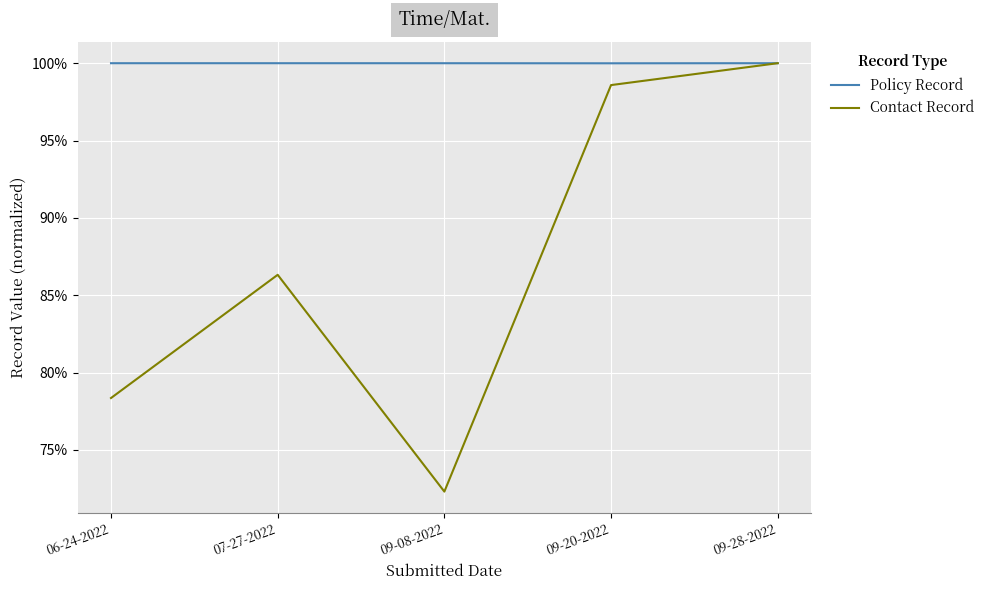

Does the chart display data point markers on the line(s)?

No